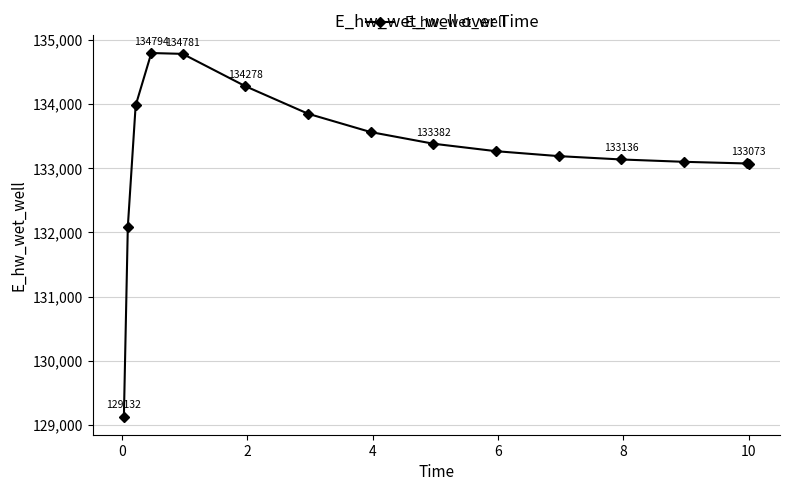

What is the value of the 8th point from the left?

133563.1